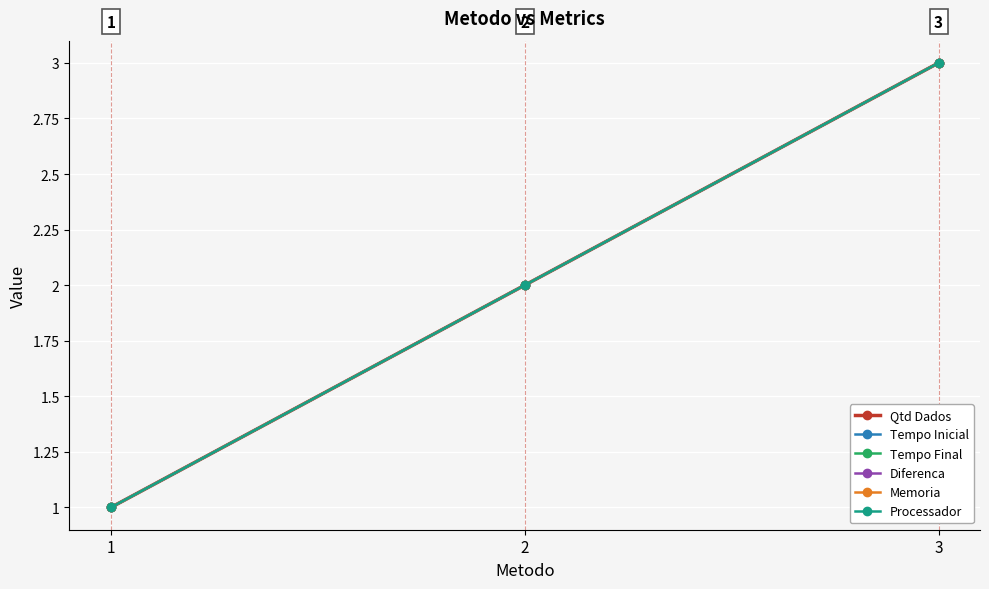

Is this an area chart (filled region under the line)?

No